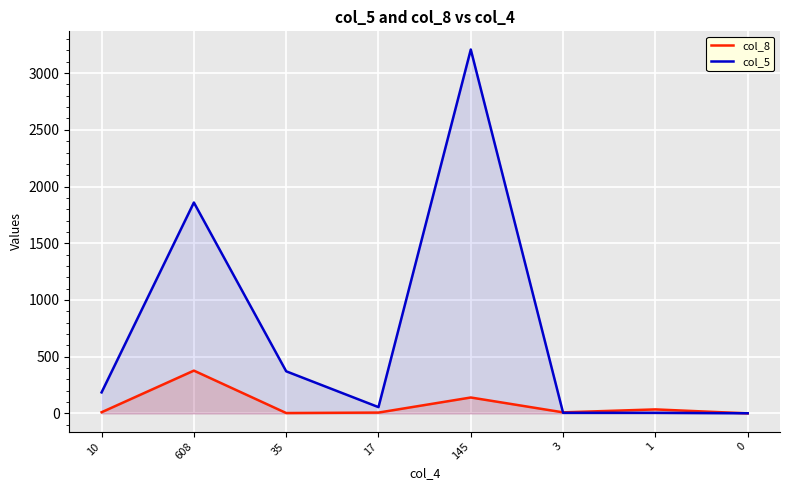

Rank the categories by col_5 value from lowest to highest.

0, 3, 1, 17, 10, 35, 608, 145